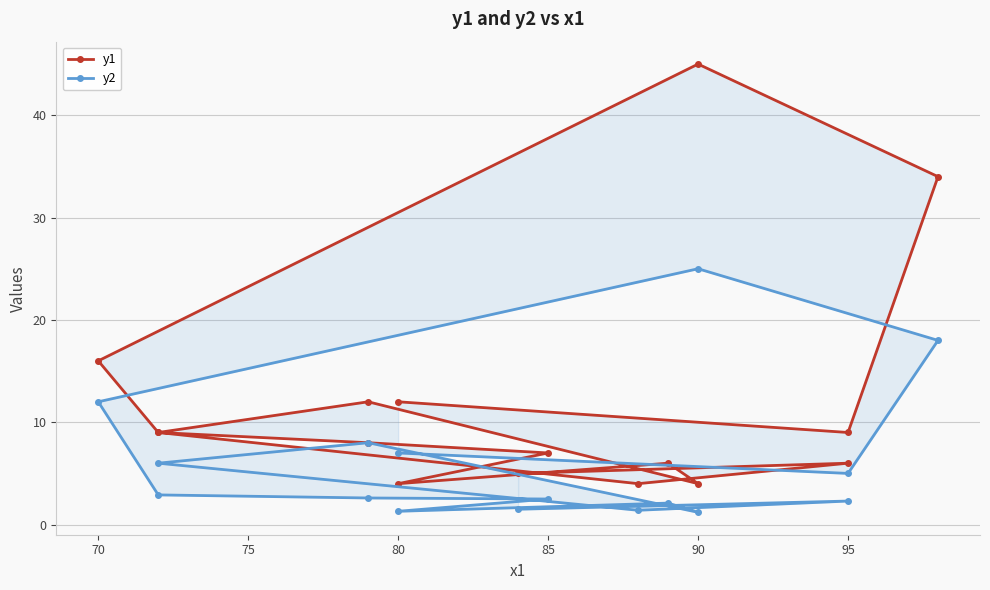

Rank the series by their average value, from highest to lowest.

y1, y2